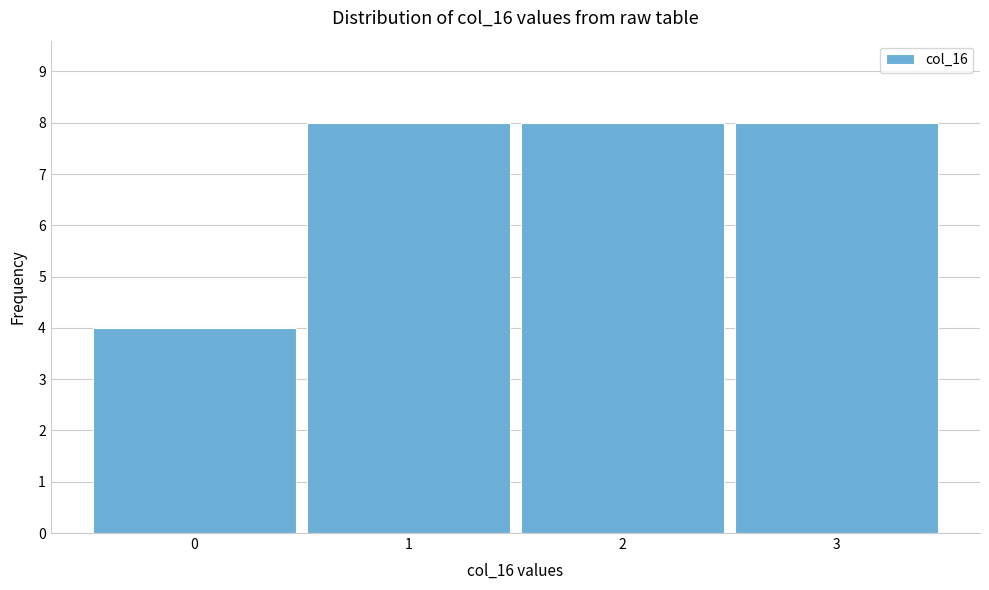

What is the height of the bar covering 2.5 to 3.5 on the x-axis? The values are not printed on the chart, so give them approximately, as read against the axis.

8